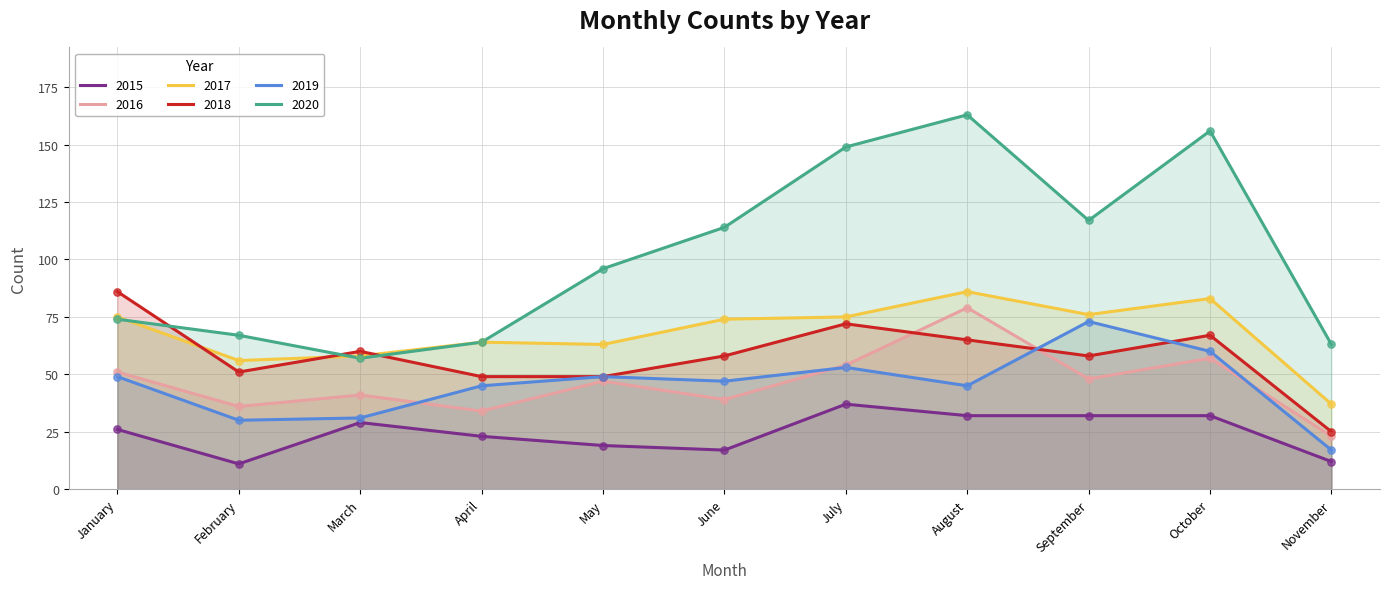

What is the total value across all series at November?

177